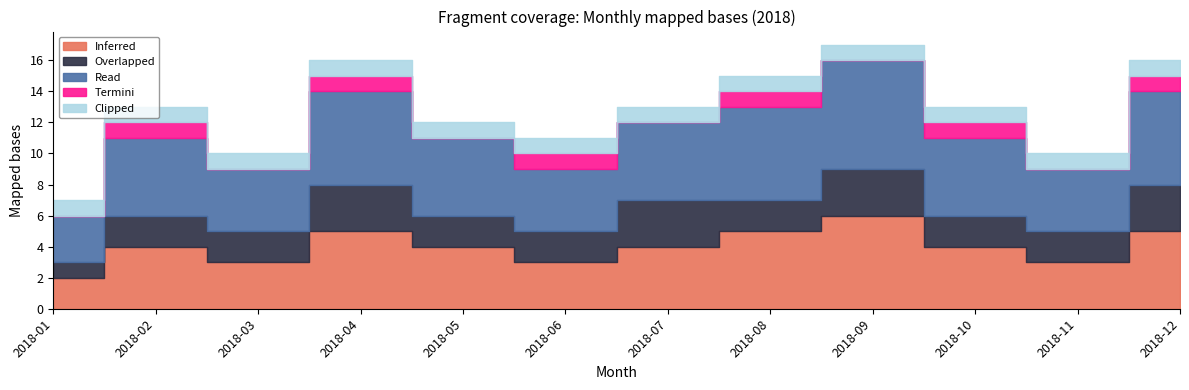

True or false: Read and Overlapped cross at least once.

False